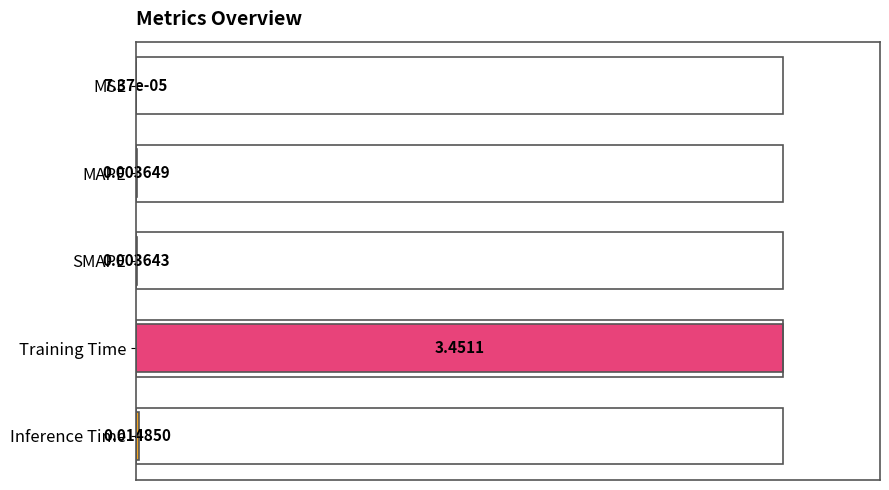

What is the maximum value shown in the chart?

1.0